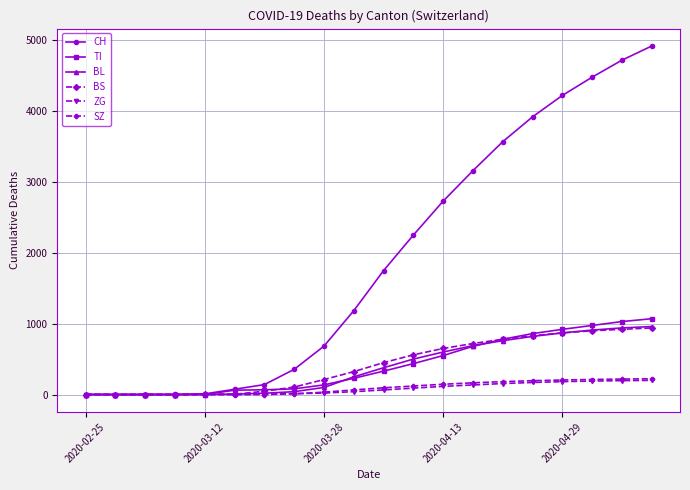

What is the maximum value for SZ?

222